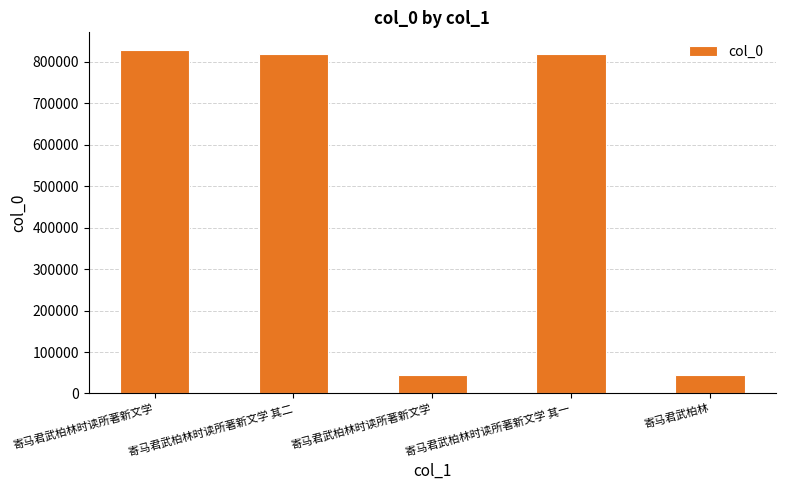

Are the bars grouped side by side (vs. stacked)?

No